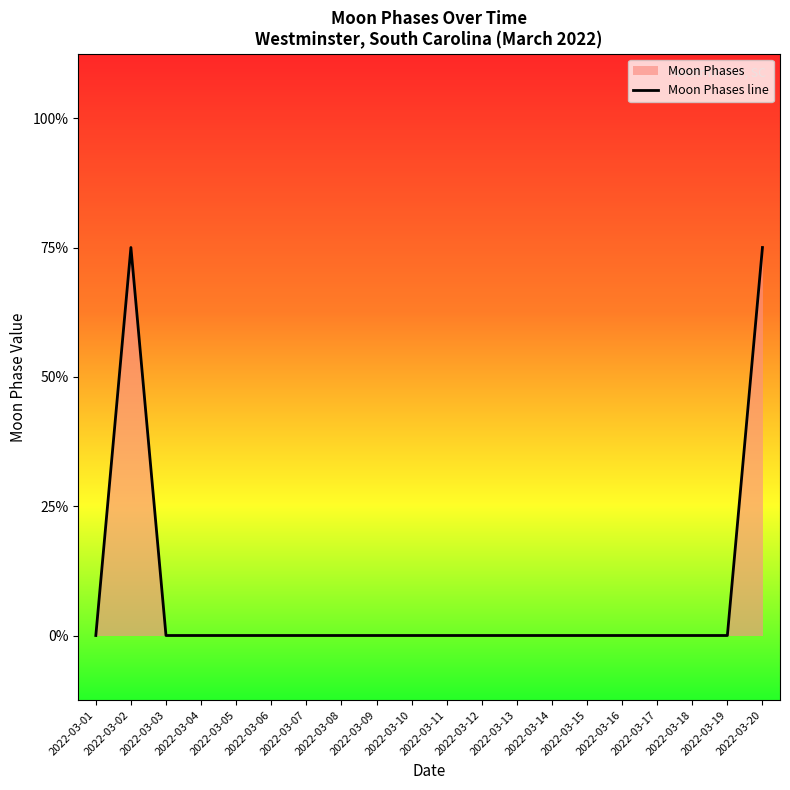

Where is the first local maximum?

2022-03-02